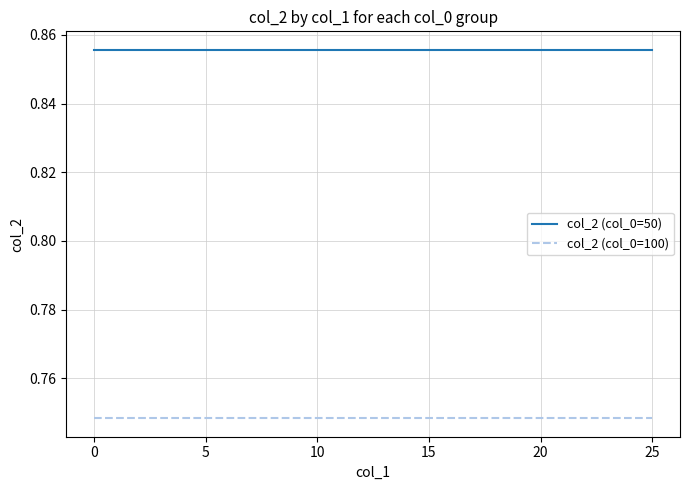

How many series are shown in this chart?

2